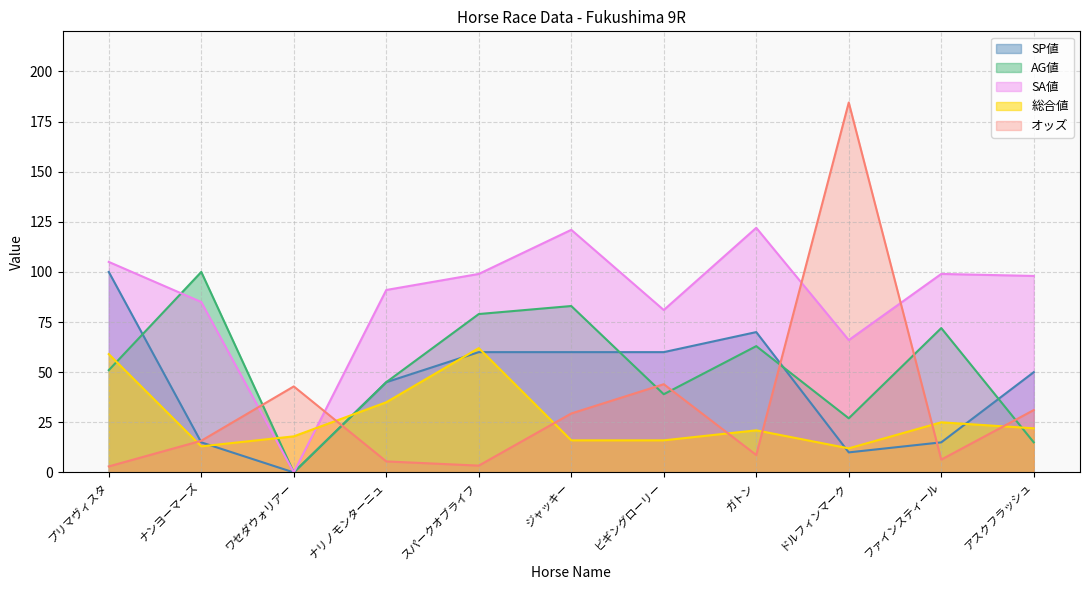

What is the label of the 9th point from the left?

ドルフィンマーク